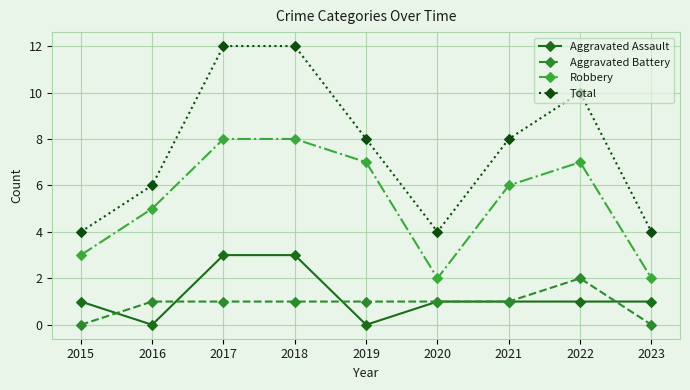

What are all the series names shown in the legend?

Aggravated Assault, Aggravated Battery, Robbery, Total